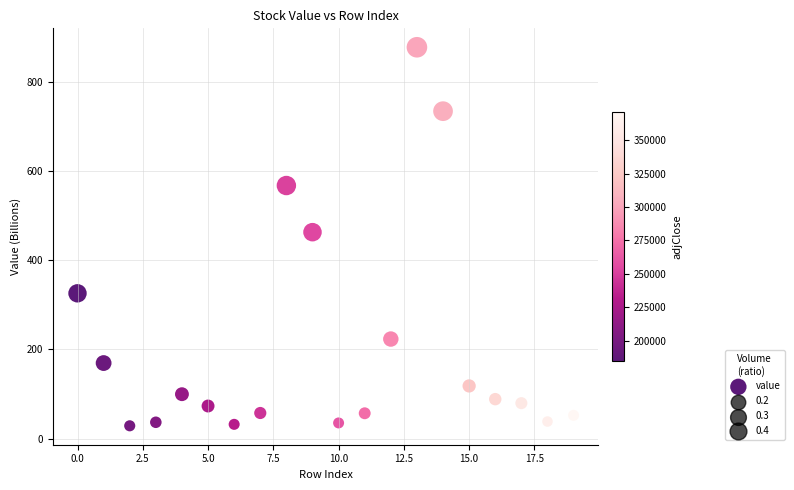

What is the range of Y values (max minus min)?

848.9